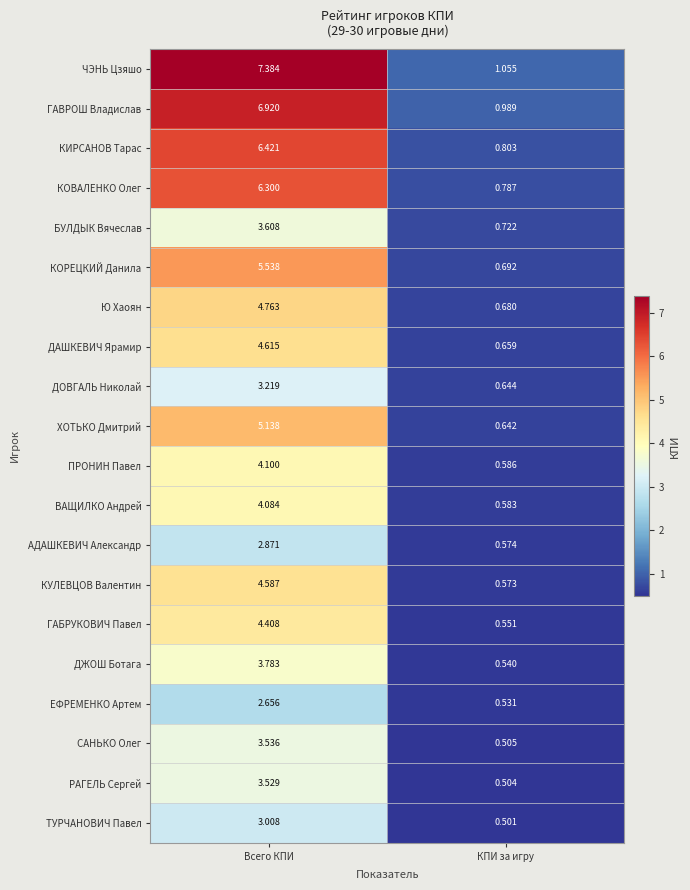

Which series has the largest total across all categories?

ЧЭНЬ Цзяшо